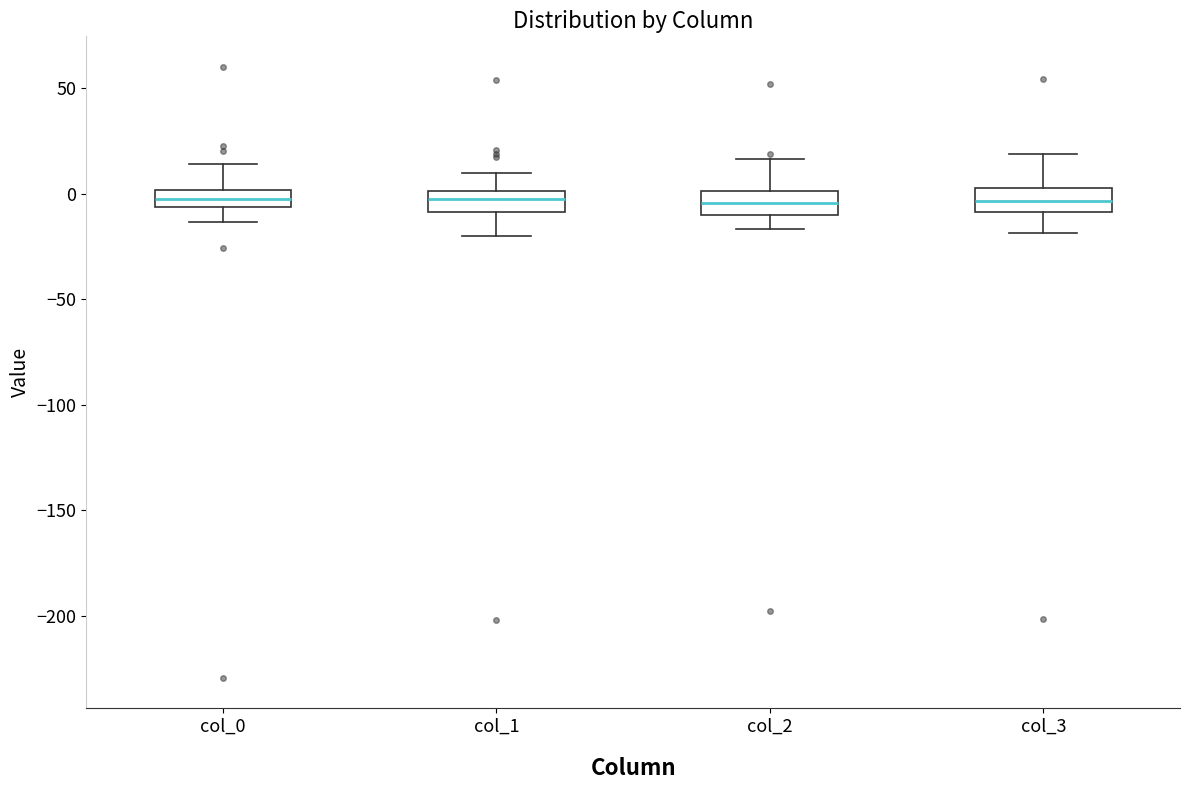

Reading left to right, transcribe this box plot: for each box, give where its median line is, the range the box spans, and where its two whiskers end, as read against the y-axis. The values are not printed on the chart, so give them approximately, as read against the axis.

col_0: median -5 (inside the box), box -5 to 0, whiskers -15 to 15
col_1: median -5, box -10 to 0, whiskers -20 to 10
col_2: median -5, box -10 to 0, whiskers -15 to 15
col_3: median -5, box -10 to 5, whiskers -20 to 20